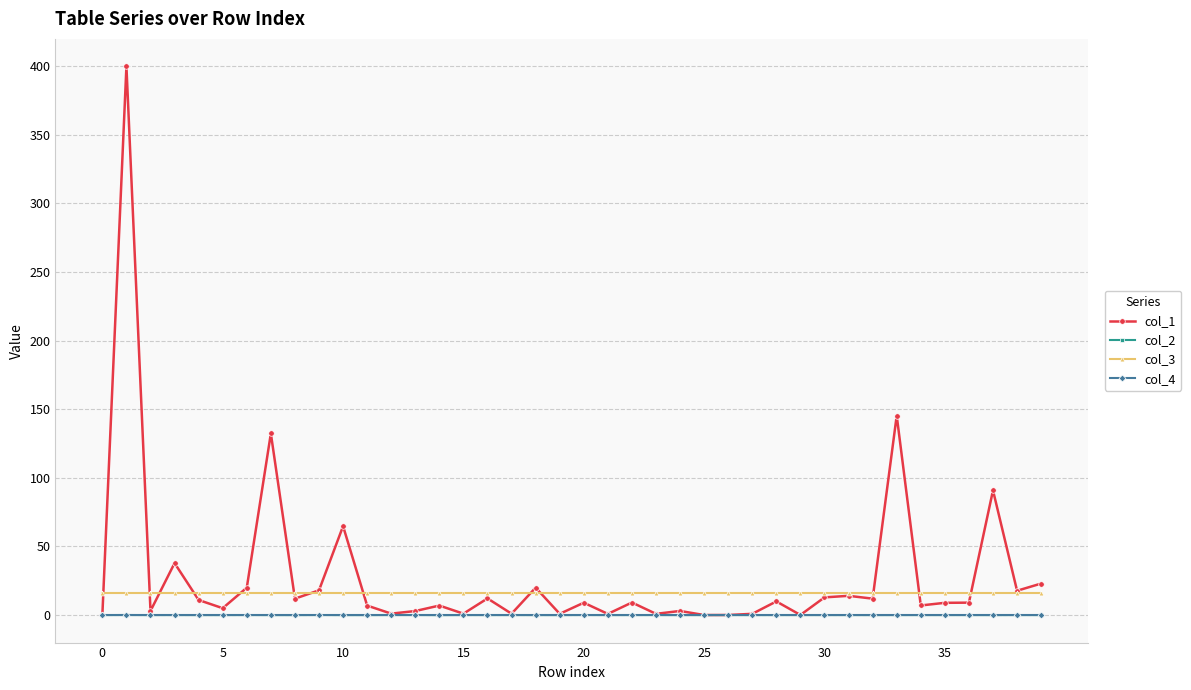

True or false: col_2 and col_3 intersect in this chart.

False